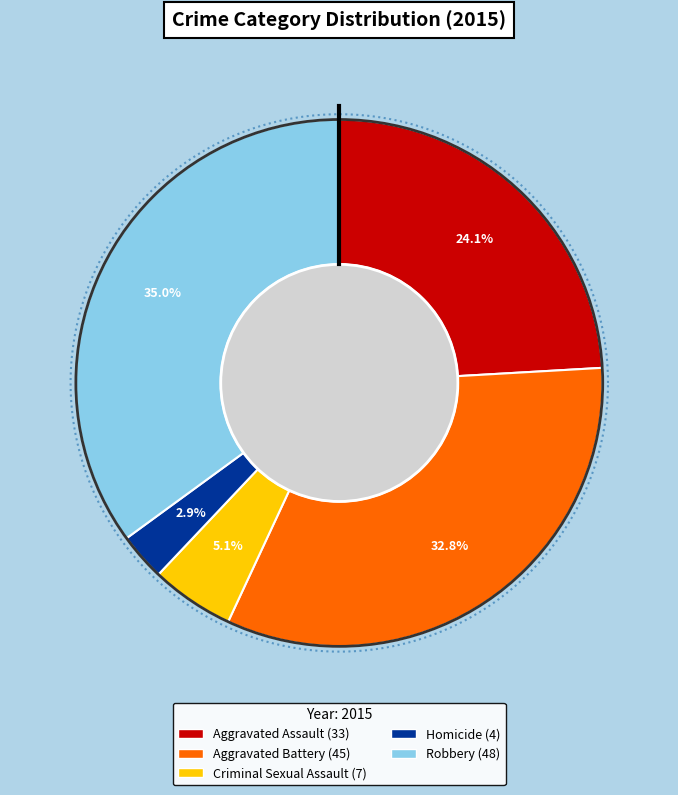

To the nearest percent, what is the combined percentage of Homicide and Aggravated Assault?

27%